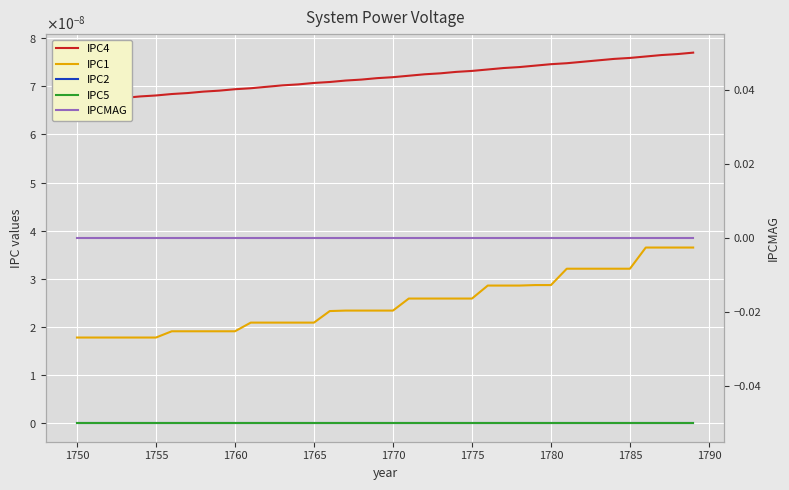

How many distinct data groups are displayed?

5